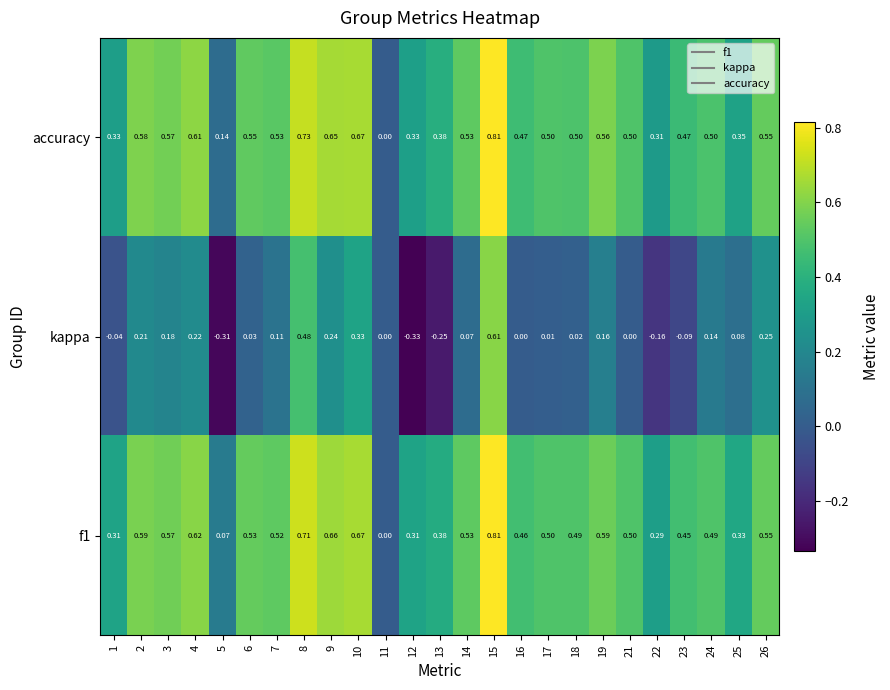

Is the value of kappa at 18 greater than the value of f1 at 26?

No